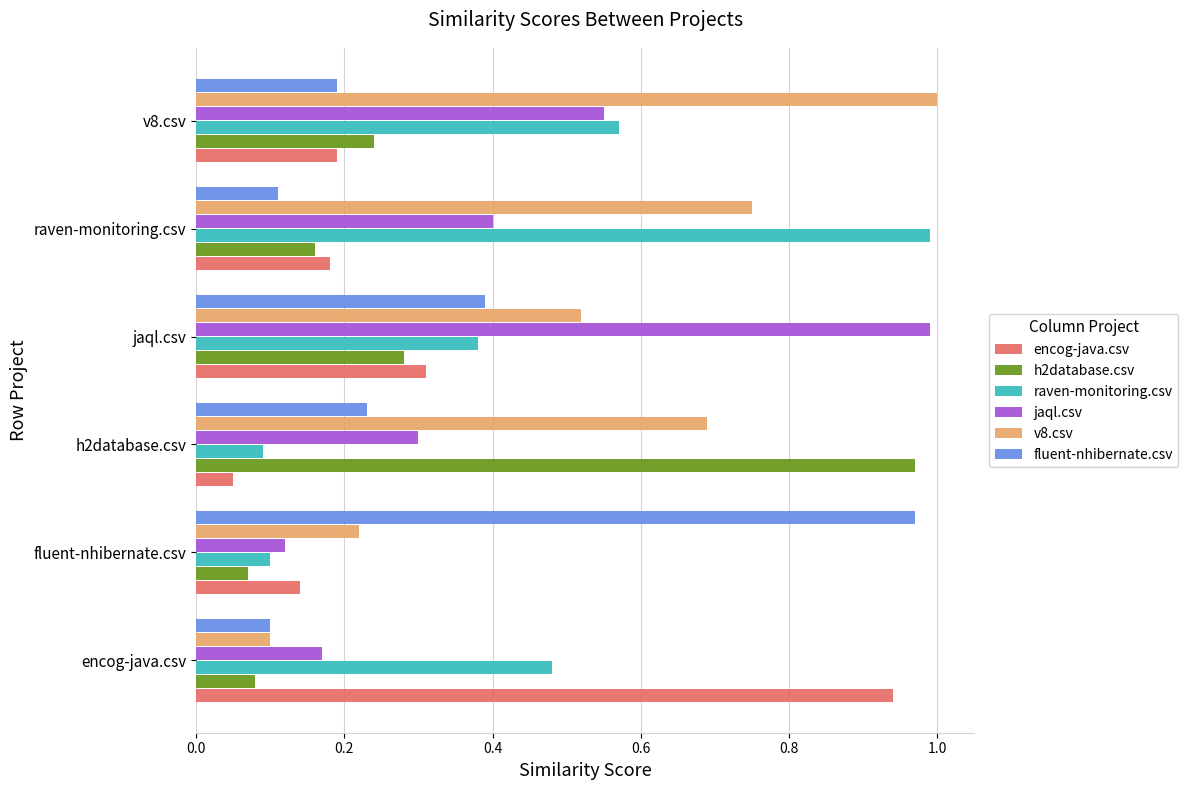

Where is raven-monitoring.csv nearest to the value 0?

h2database.csv